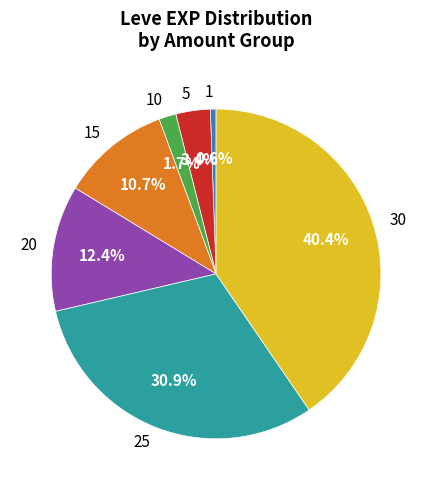

Rank the categories by value from highest to lowest.

30, 25, 20, 15, 5, 10, 1